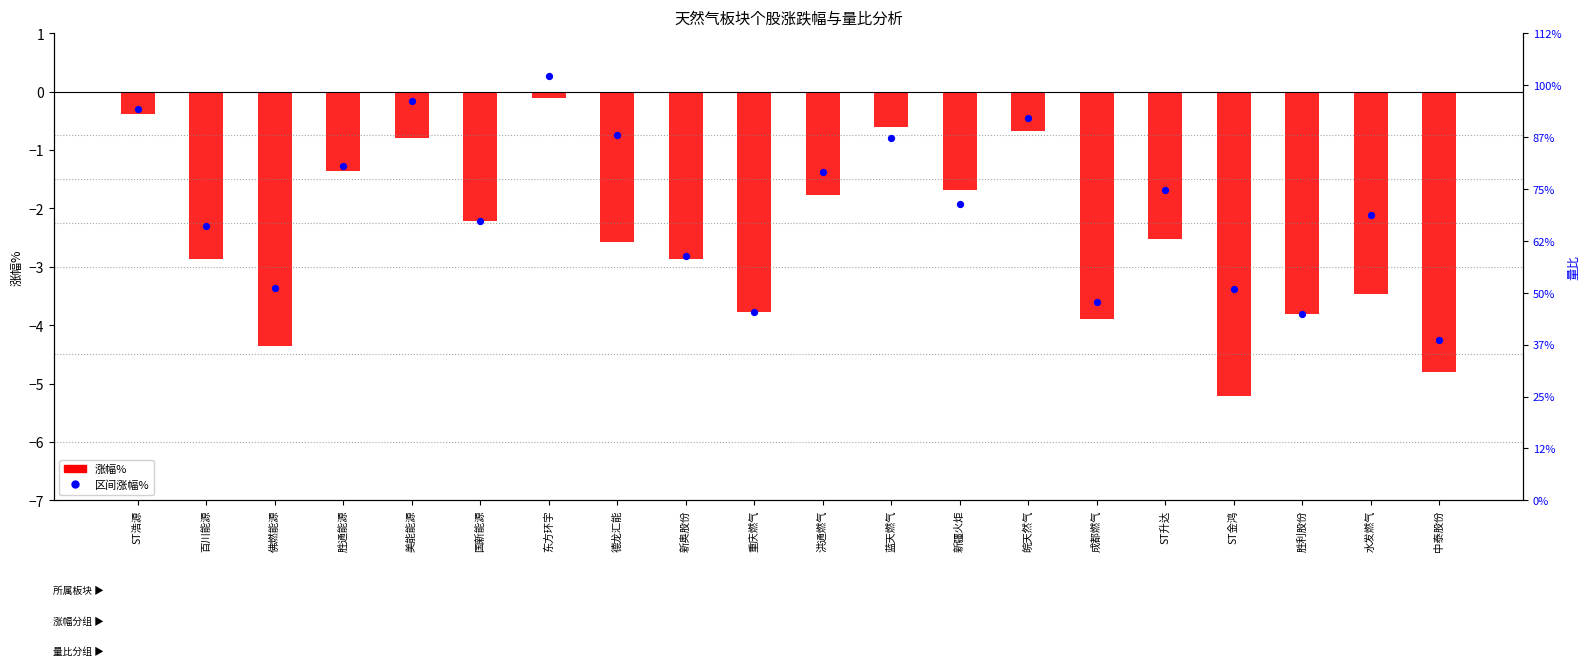

At which category is the sum across all series the highest?

东方环宇